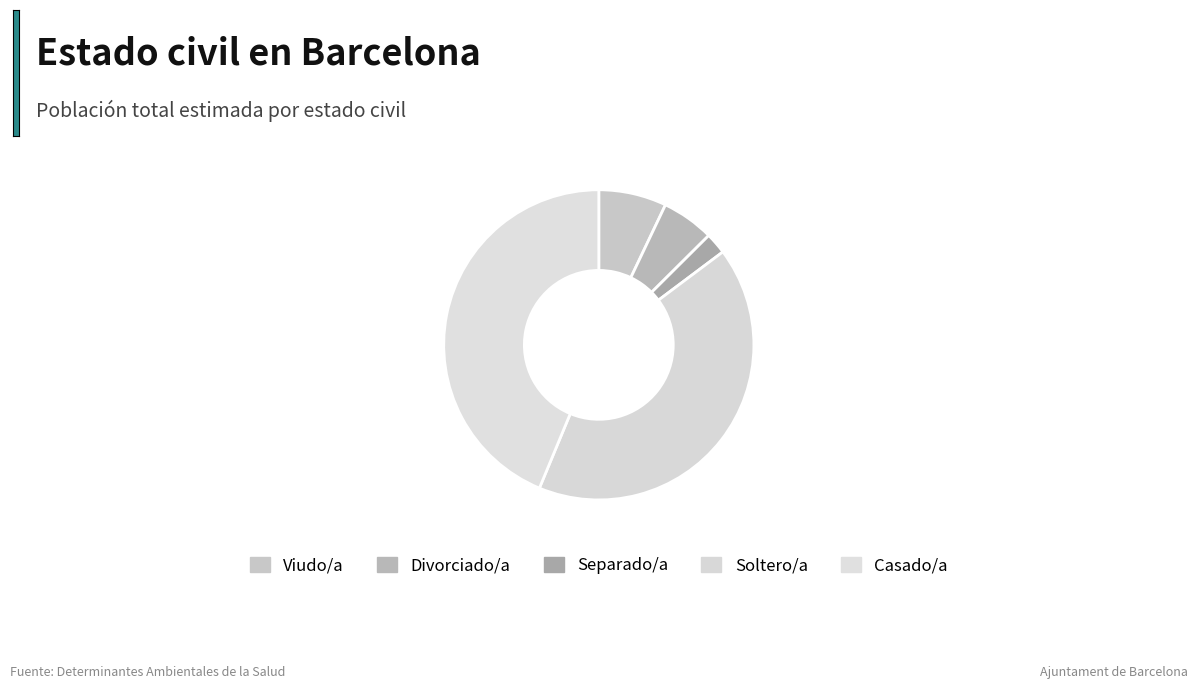

Between Casado/a and Viudo/a, which is larger?

Casado/a